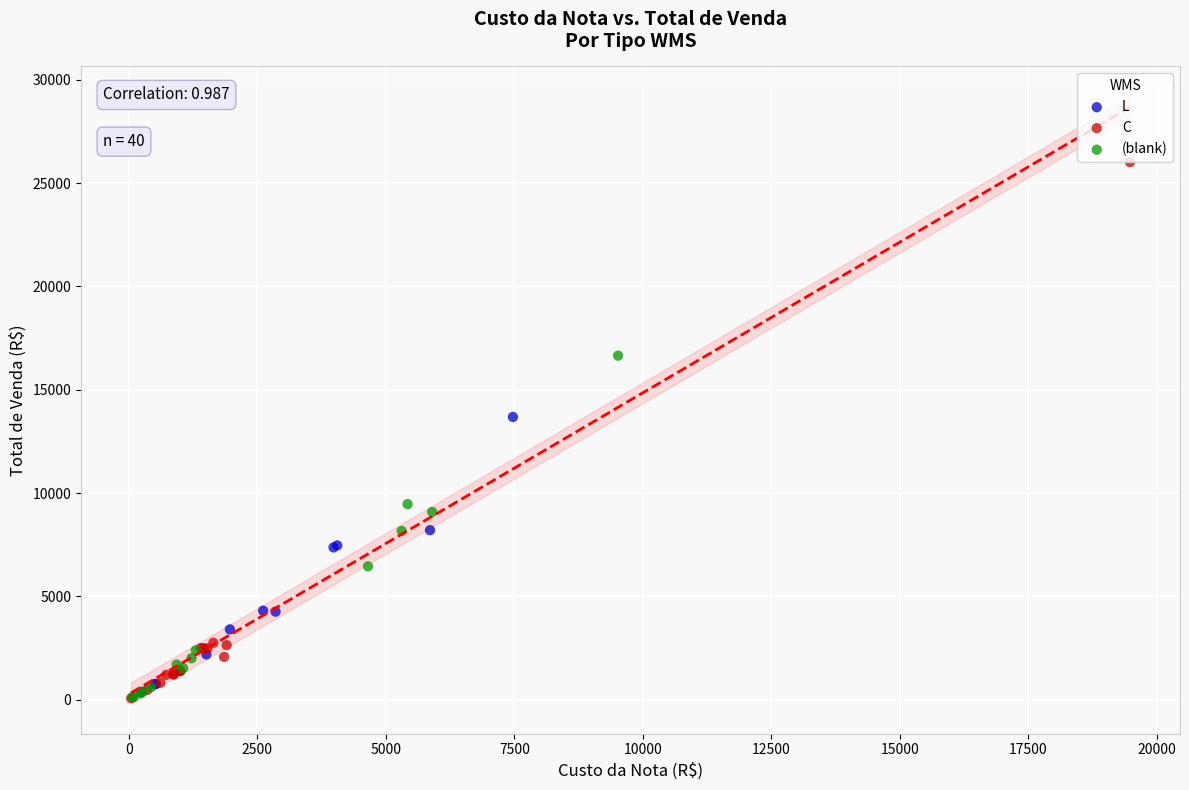

Which series reaches the maximum Y coordinate?

C